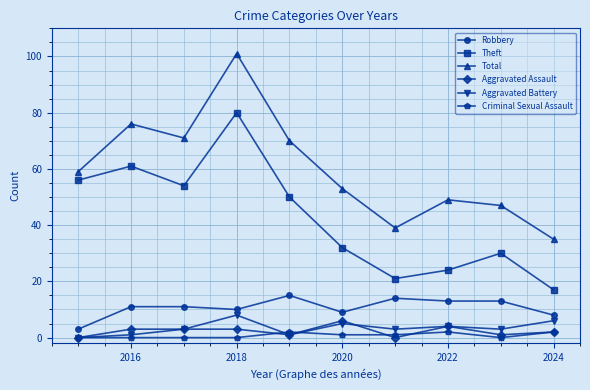

What are all the series names shown in the legend?

Robbery, Theft, Total, Aggravated Assault, Aggravated Battery, Criminal Sexual Assault